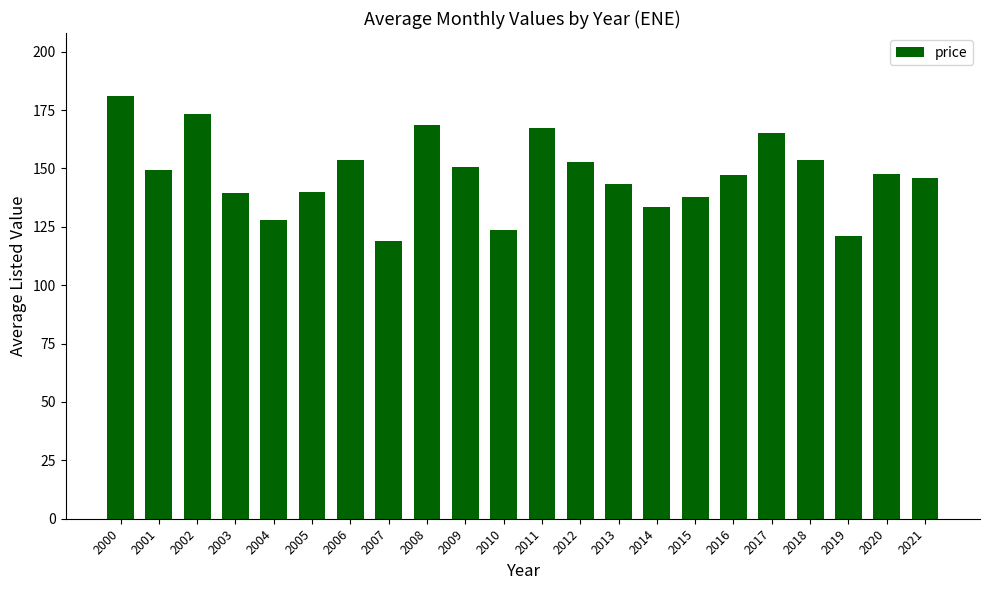

Between 2007 and 2005, which is larger?

2005